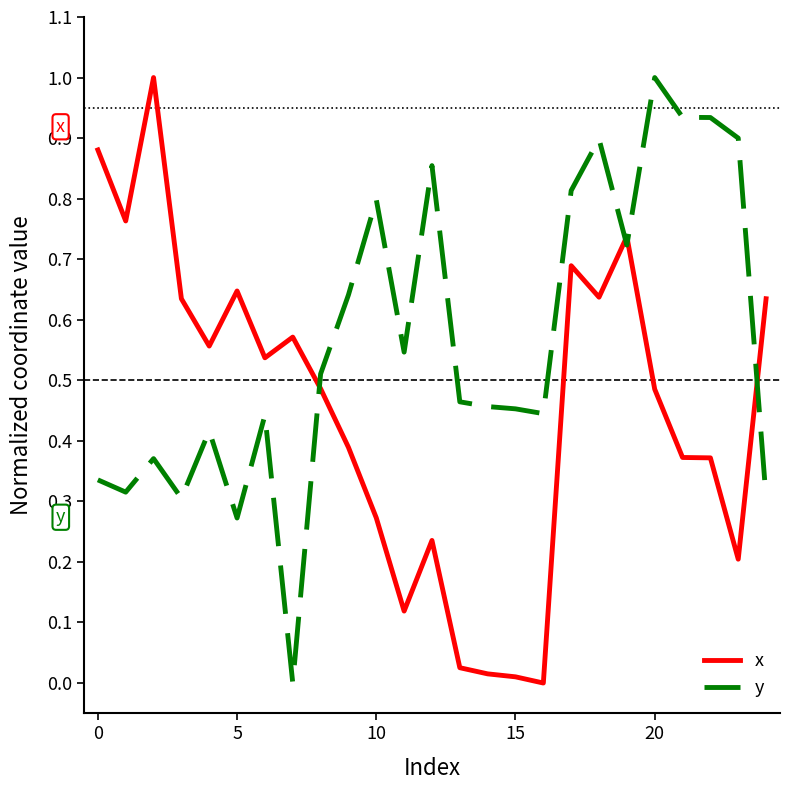

True or false: x and y intersect in this chart.

True